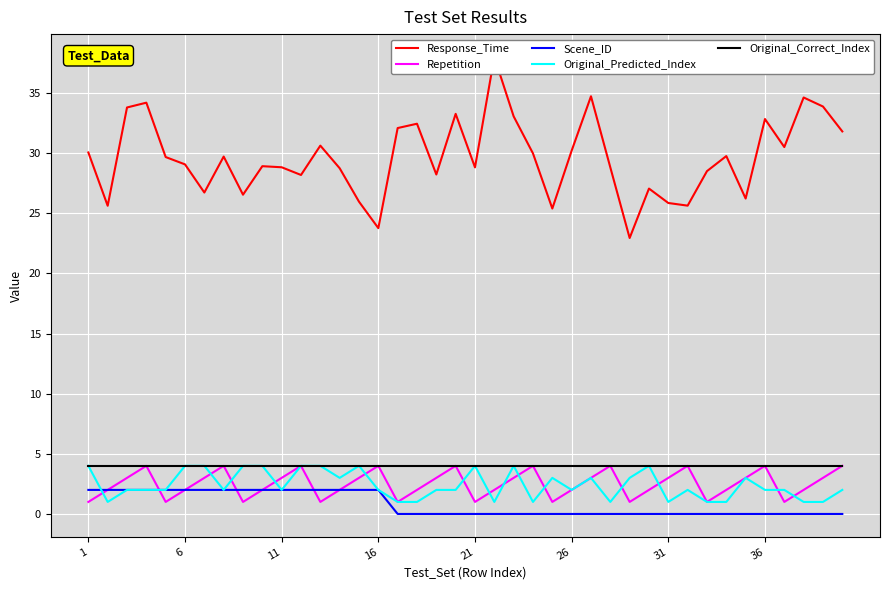

The value of Scene_ID at 6 is 2. True or false?

True